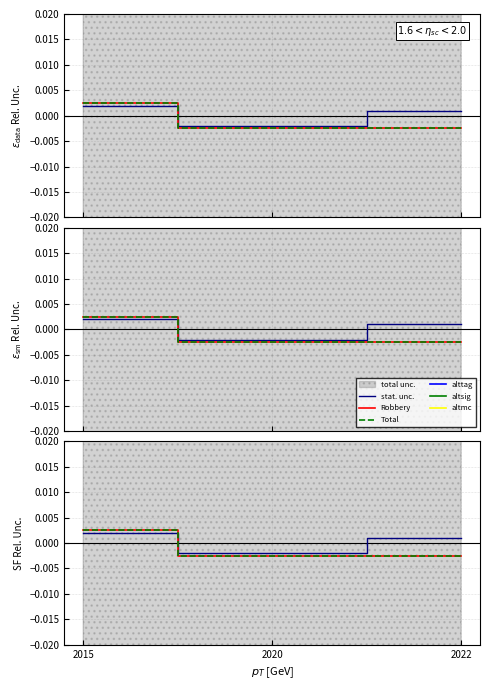

The Total series shows 0.0 at 2015. True or false?

False